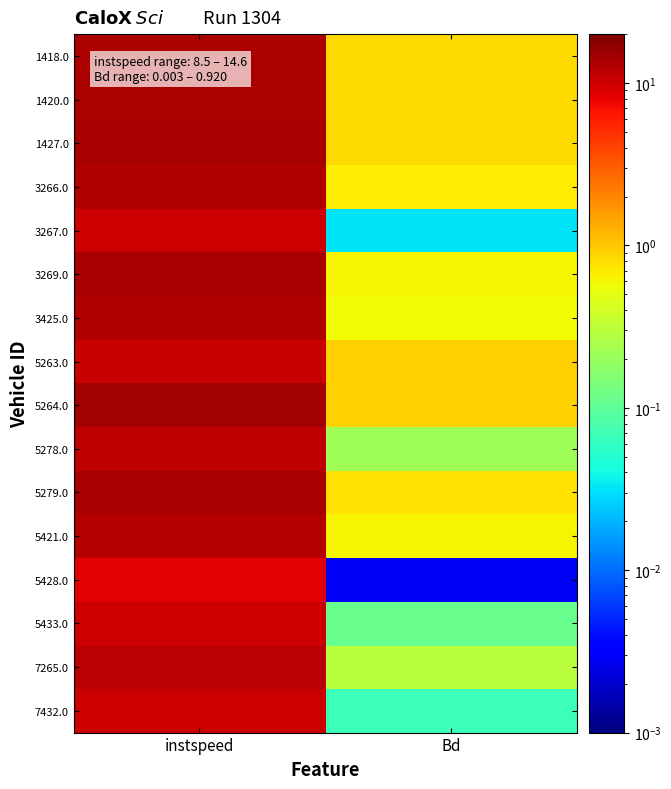

Which has a higher value, Bd or instspeed?

instspeed